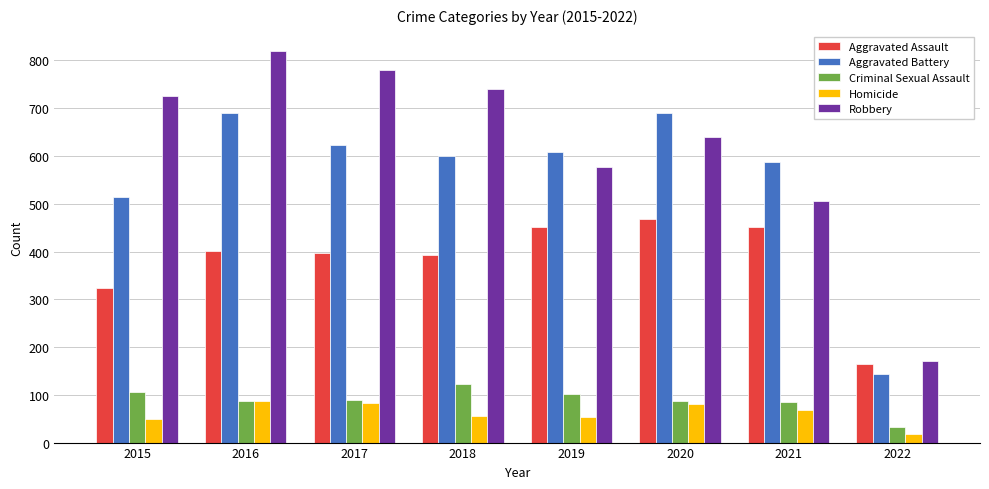

Is the value of Aggravated Assault at 2020 greater than the value of Homicide at 2016?

Yes